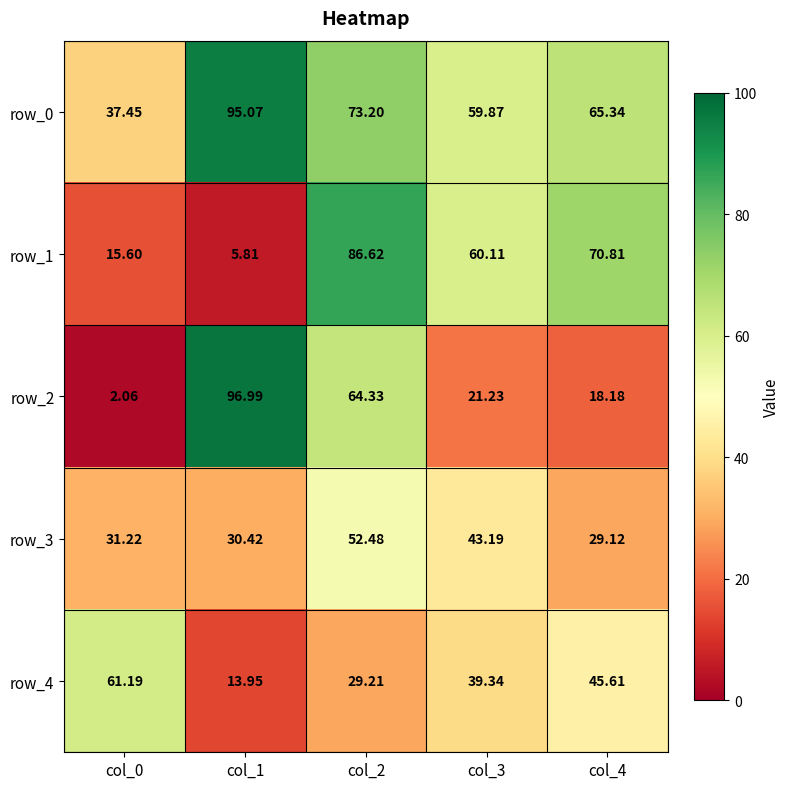

Which series has the largest range (max minus min)?

row_2